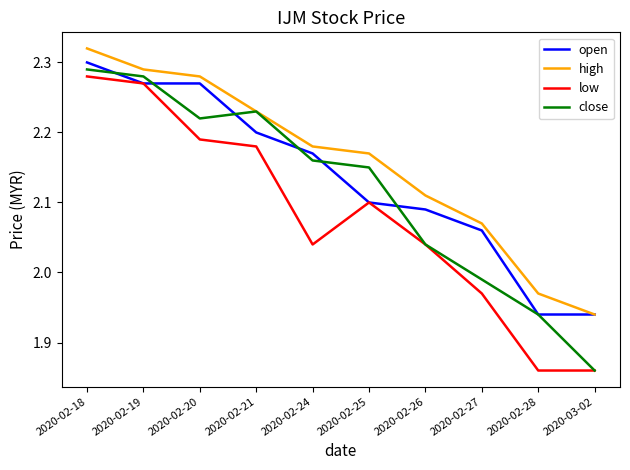

How many values in the open series exceed 2?

8